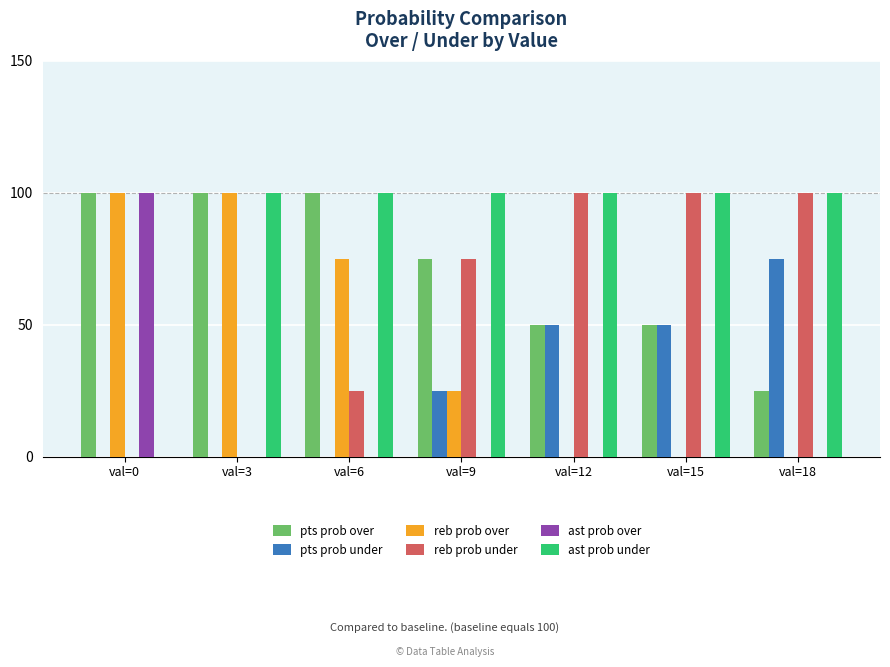

Is it true that pts prob under equals 33 at val=0?

False